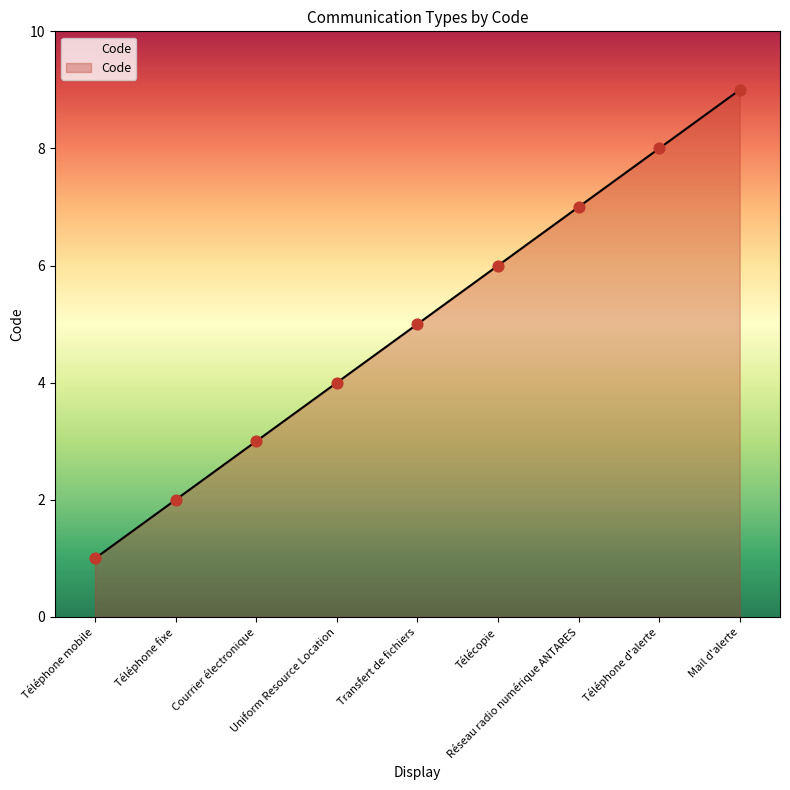

Between Téléphone fixe and Courrier électronique, which is larger?

Courrier électronique